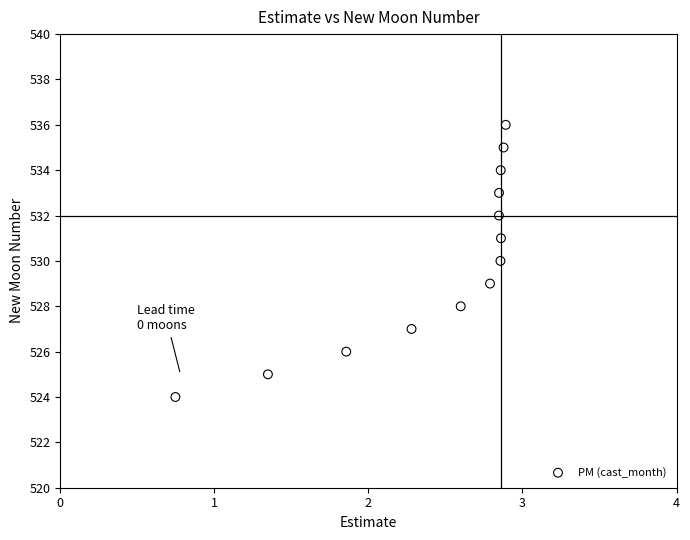

What is the range of Y values (max minus min)?

12